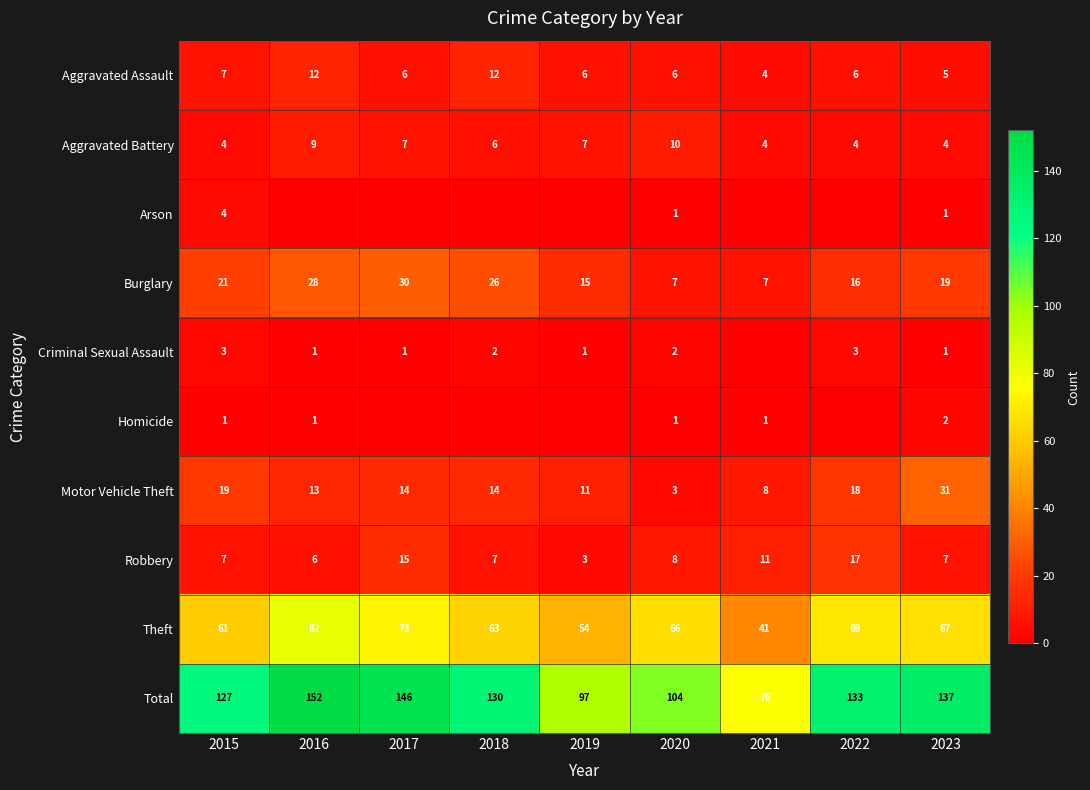

What is the approximate value of Motor Vehicle Theft at 2020?

3